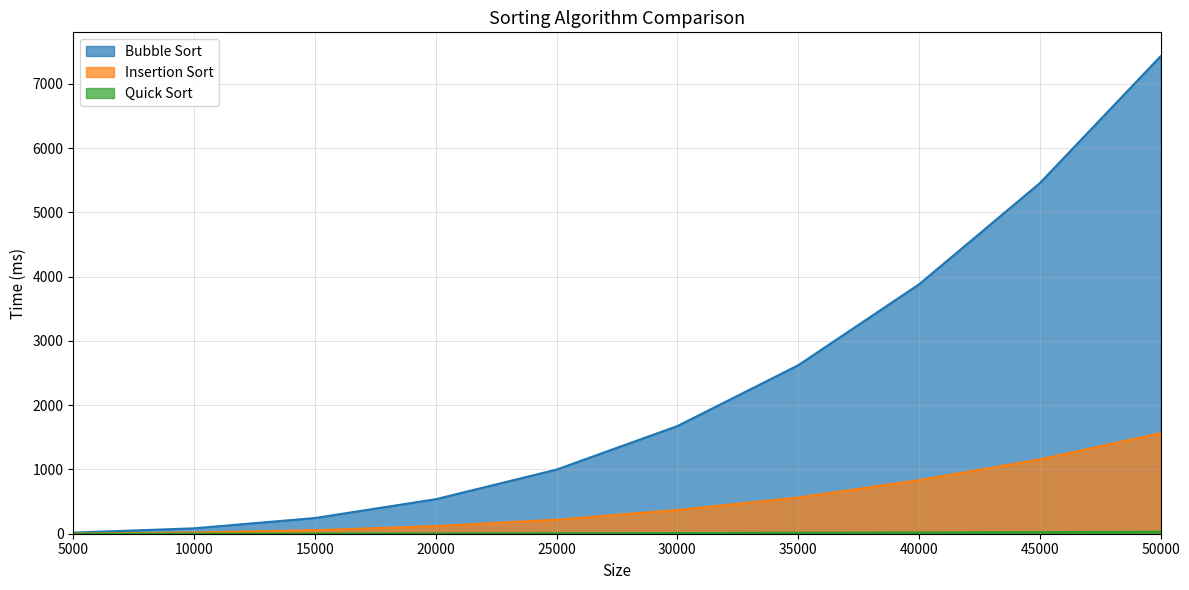

What is the total value across all series at 35000?

3199